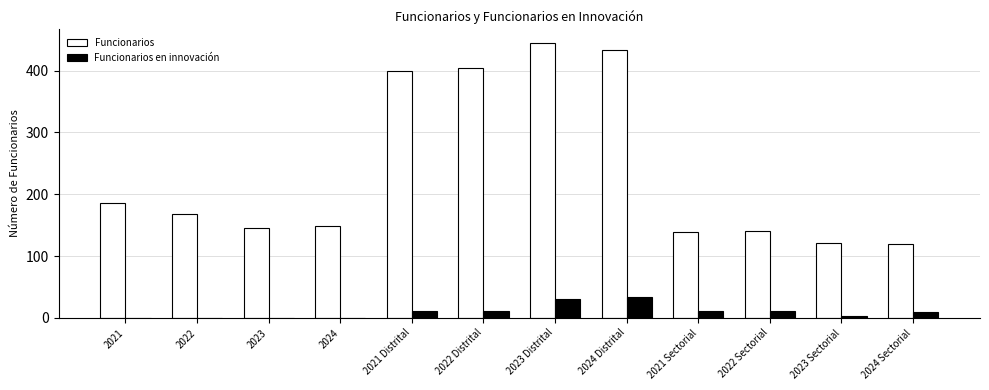

Which series has the widest spread of values?

Funcionarios